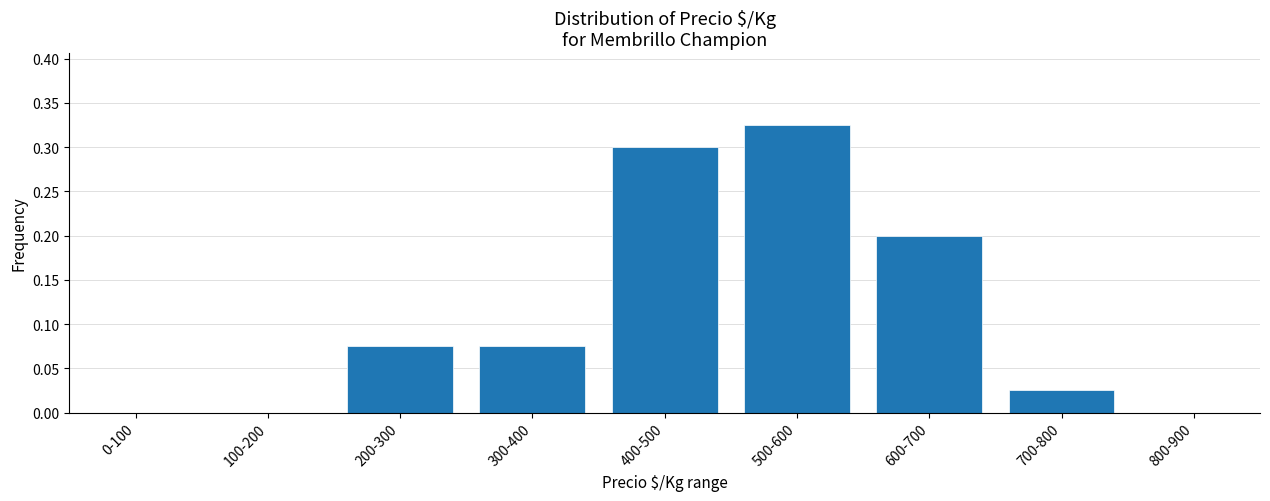

What is the sum of all values?

1.0